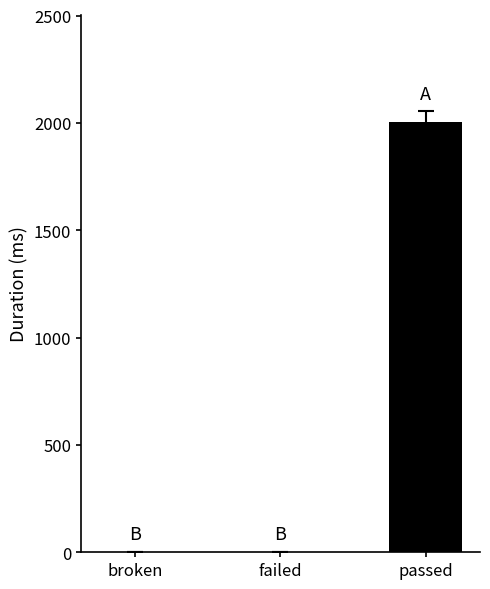

True or false: the data shows 2004 at passed.

True